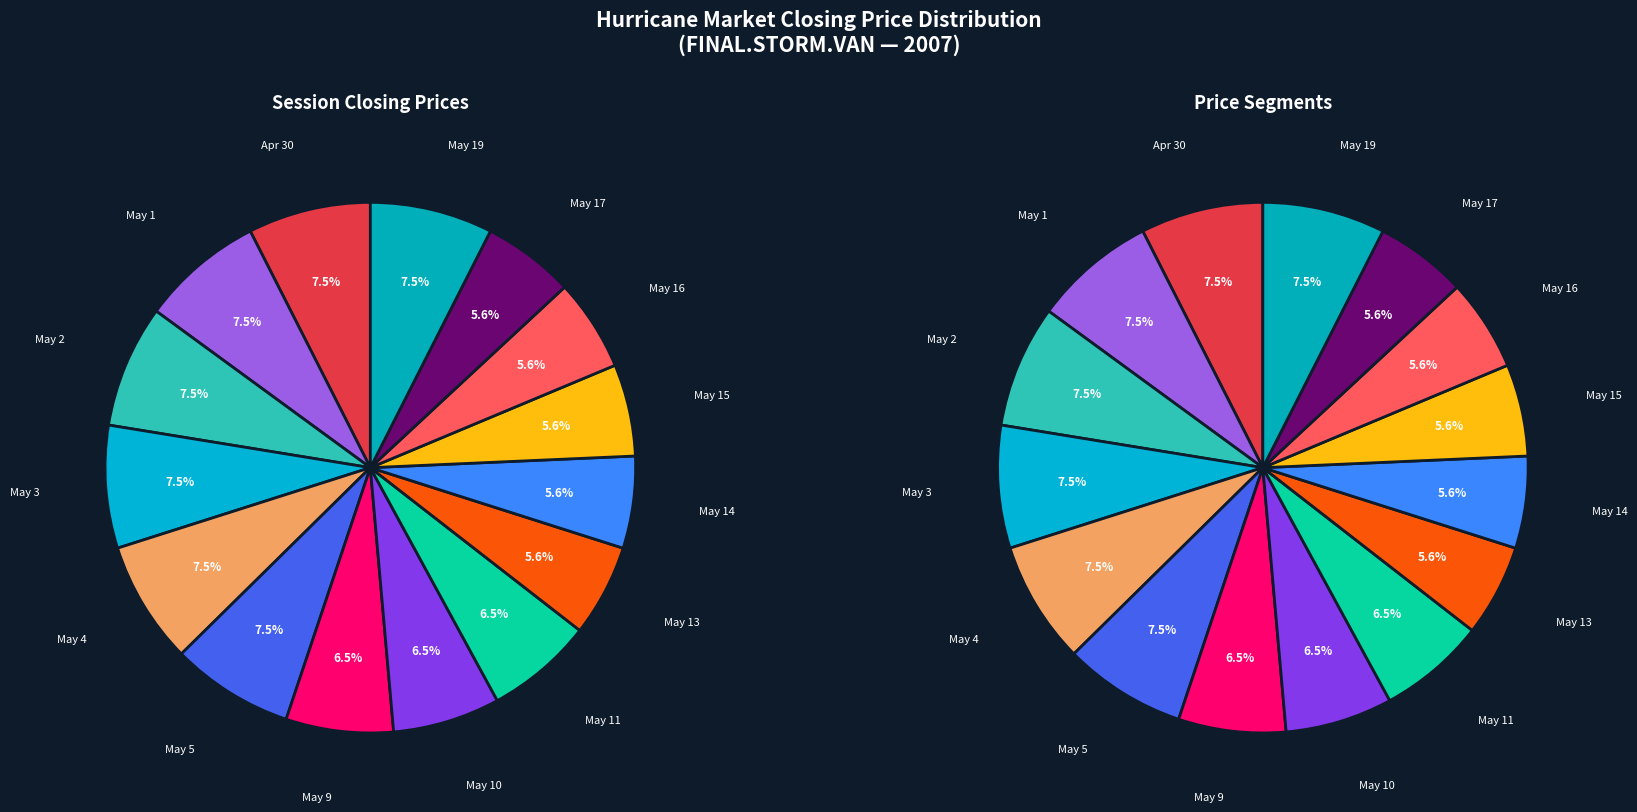

How many slices are in this pie chart?

15